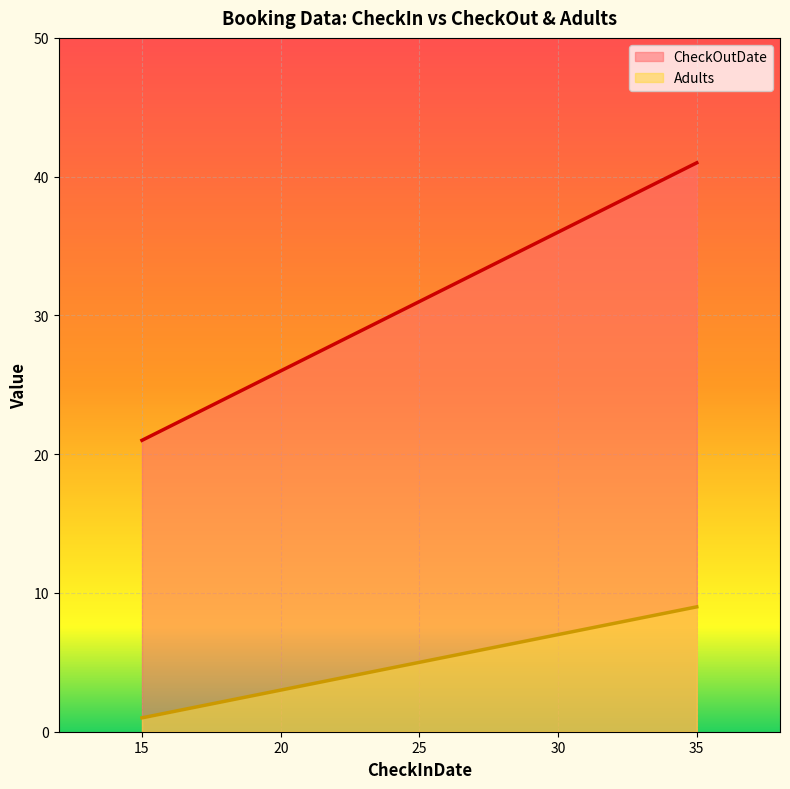

How many data points in Adults are above 1?

1